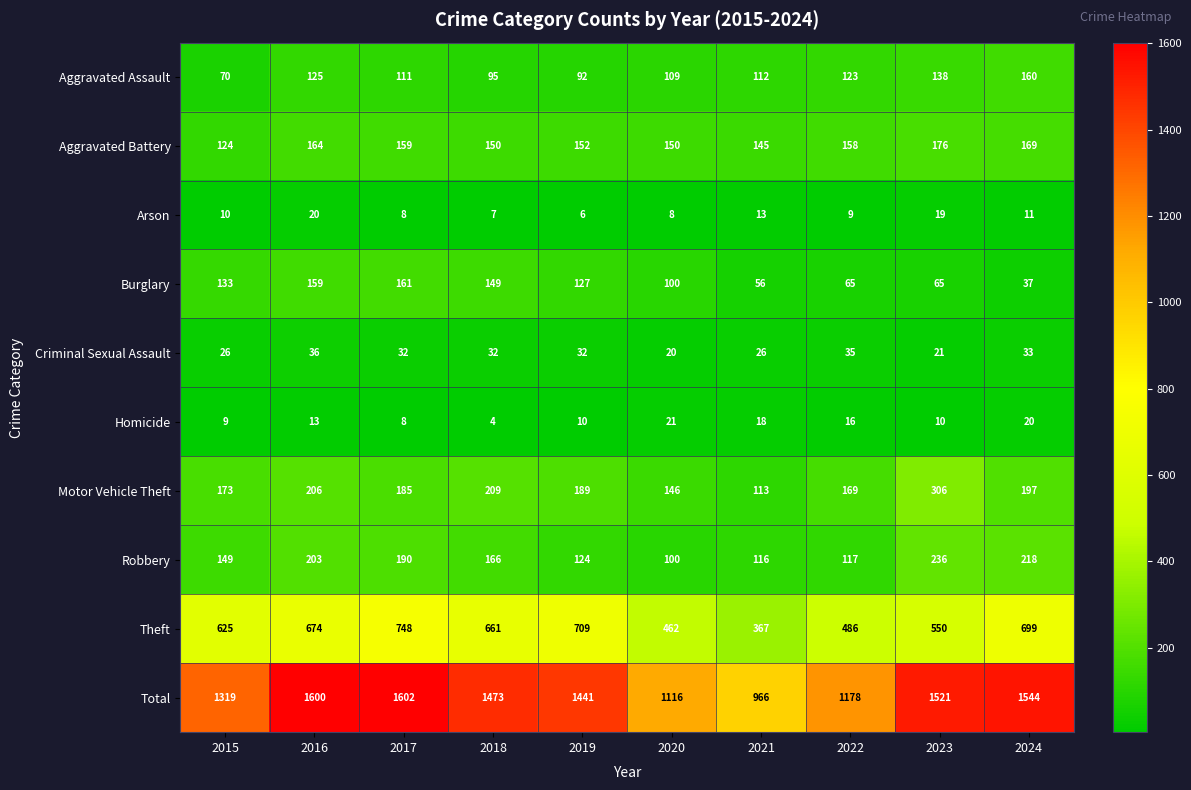

At which label does Motor Vehicle Theft first exceed 189?

2016